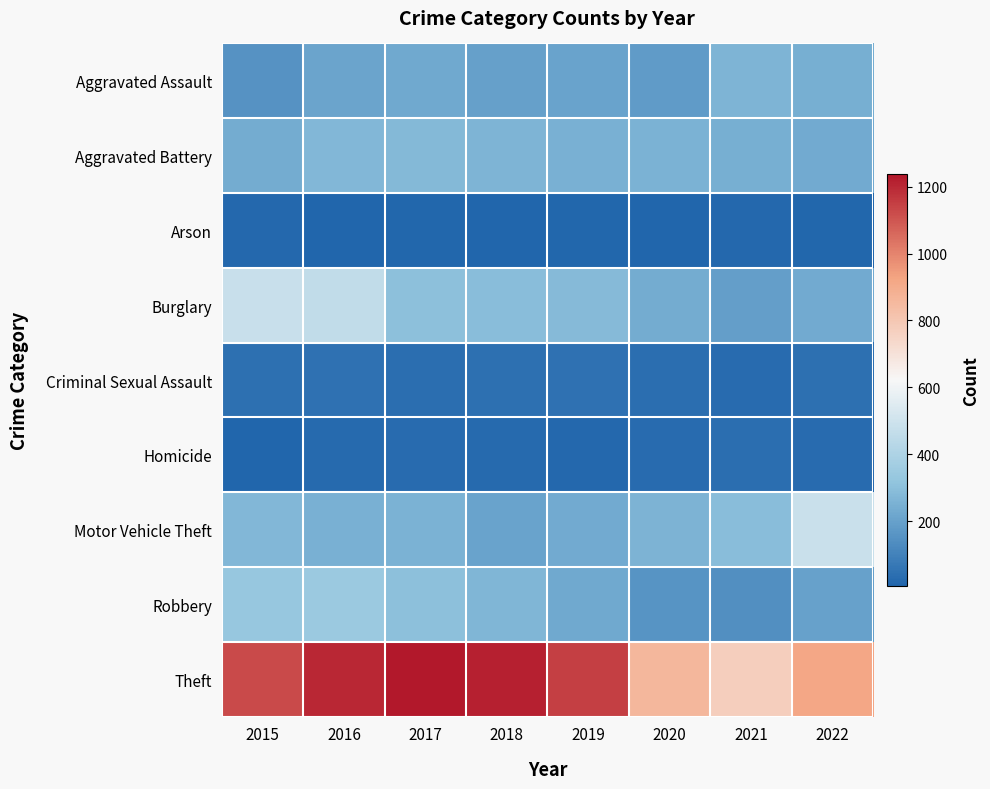

Reading right to left, transcribe all the data shown in this chart.

Aggravated Assault: 2022=244	2021=265	2020=180	2019=206	2018=196	2017=228	2016=212	2015=154
Aggravated Battery: 2022=229	2021=244	2020=253	2019=248	2018=265	2017=278	2016=276	2015=235
Arson: 2022=12	2021=18	2020=9	2019=15	2018=7	2017=12	2016=11	2015=20
Burglary: 2022=232	2021=191	2020=235	2019=283	2018=294	2017=302	2016=461	2015=480
Criminal Sexual Assault: 2022=41	2021=31	2020=37	2019=50	2018=44	2017=39	2016=49	2015=41
Homicide: 2022=31	2021=36	2020=31	2019=18	2018=23	2017=27	2016=25	2015=11
Motor Vehicle Theft: 2022=483	2021=293	2020=257	2019=231	2018=204	2017=254	2016=251	2015=272
Robbery: 2022=200	2021=146	2020=158	2019=225	2018=269	2017=303	2016=344	2015=330
Theft: 2022=917	2021=774	2020=858	2019=1149	2018=1216	2017=1237	2016=1202	2015=1124